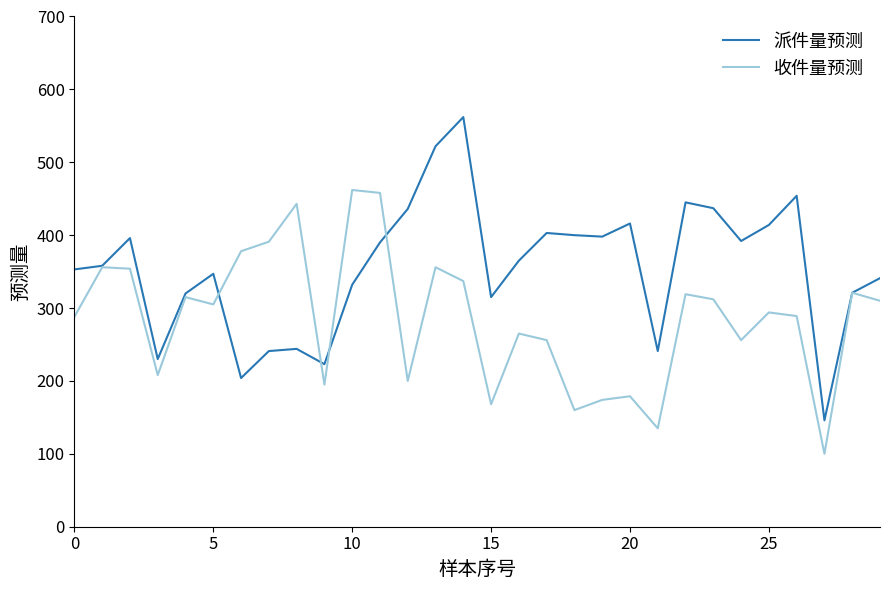

Which series has the widest spread of values?

派件量预测